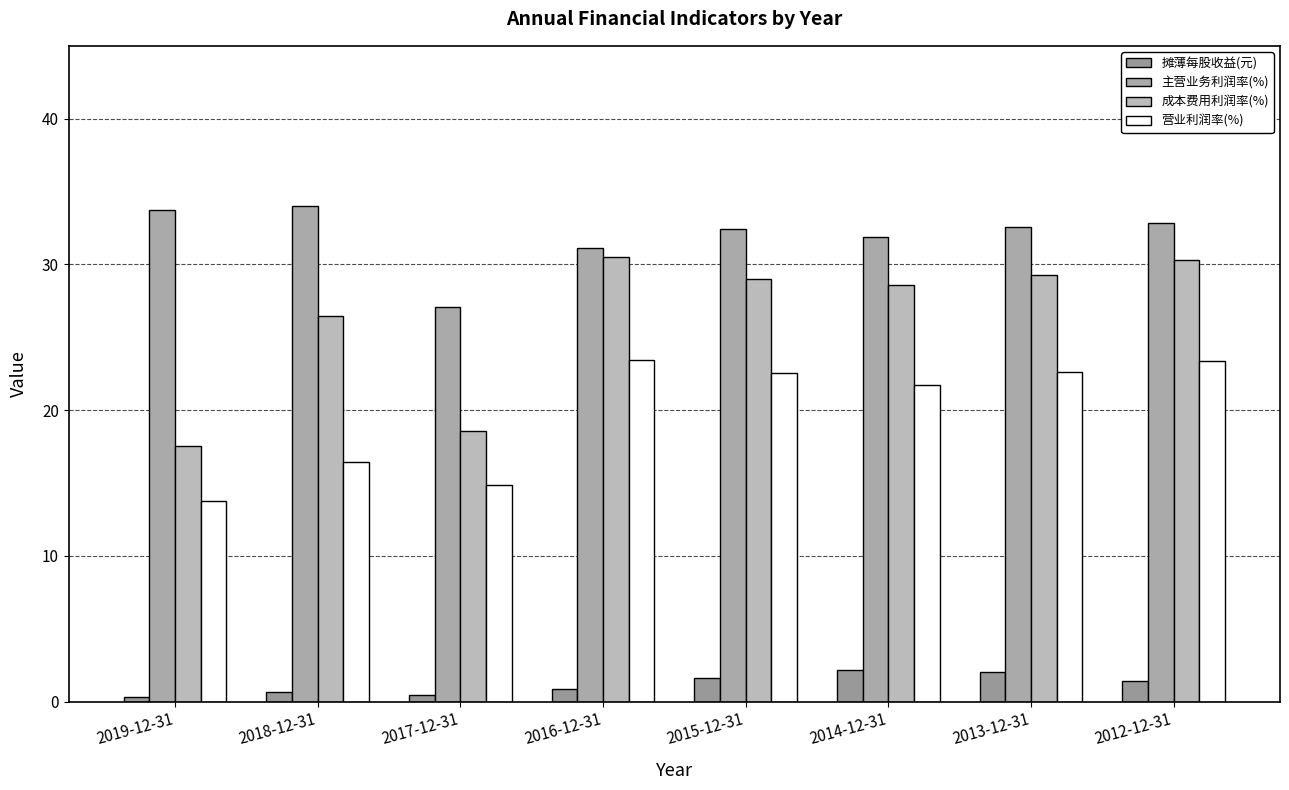

The value of 主营业务利润率(%) at 2013-12-31 is 50.8. True or false?

False